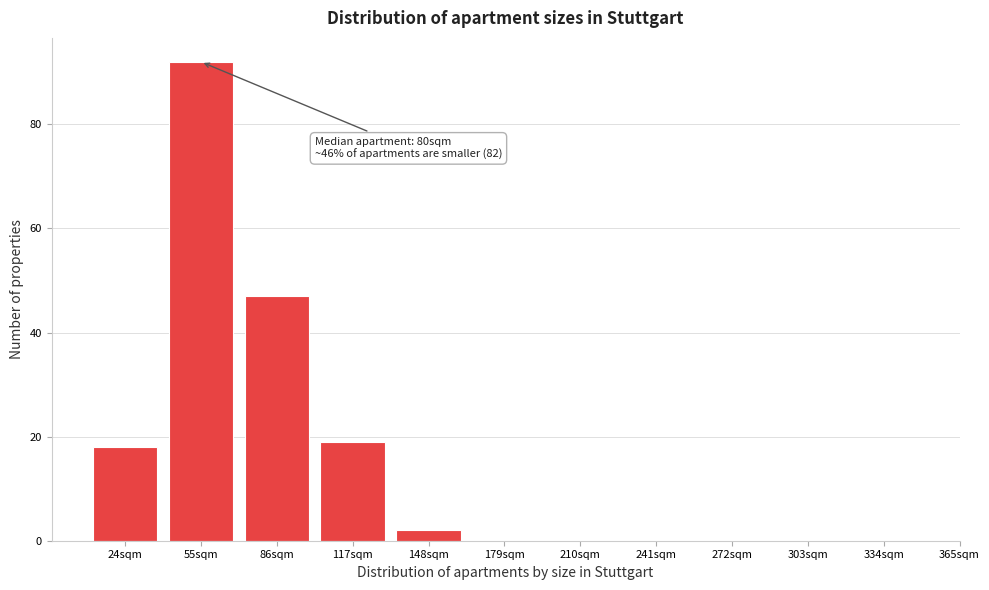

Reading left to right, transcribe all the data shown in this chart.

24sqm=18	55sqm=92	86sqm=47	117sqm=19	148sqm=2	179sqm=0	210sqm=0	241sqm=0	272sqm=0	303sqm=0	334sqm=0